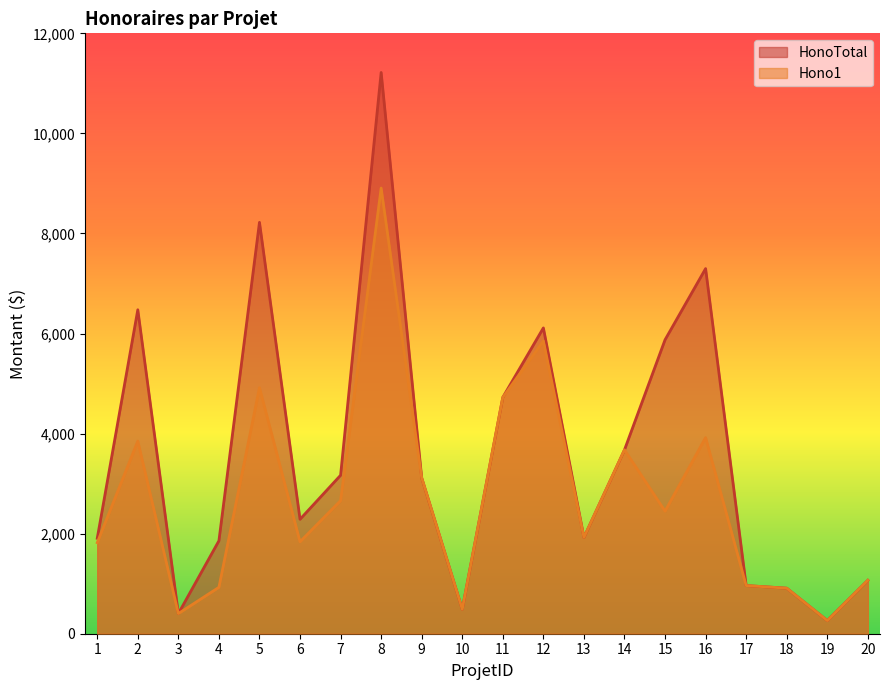

At which label is Hono1 closest to 4585?

11